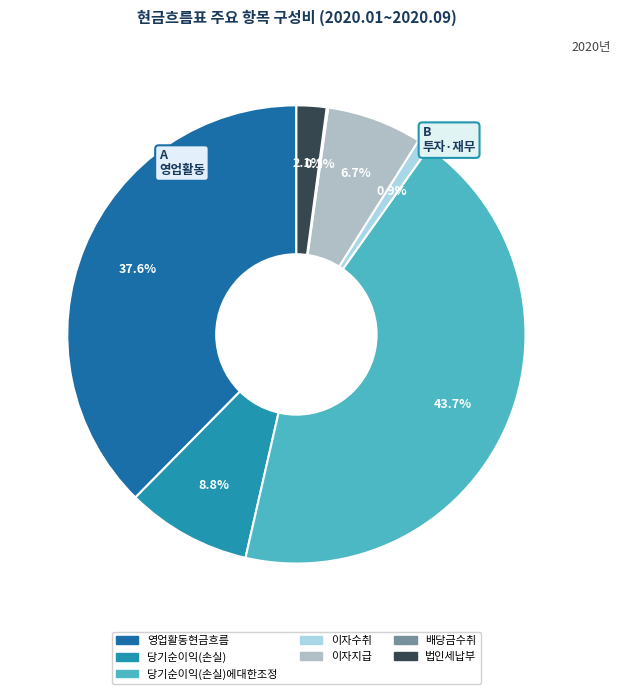

Which category has the biggest portion of the pie?

당기순이익(손실)에대한조정